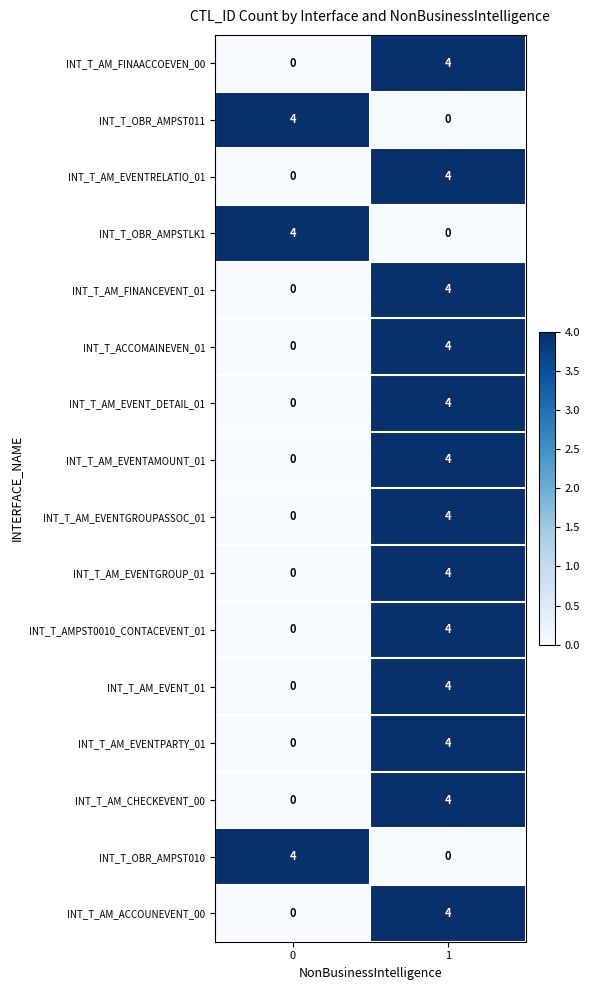

Rank the categories by INT_T_AM_EVENTGROUP_01 value from highest to lowest.

1, 0